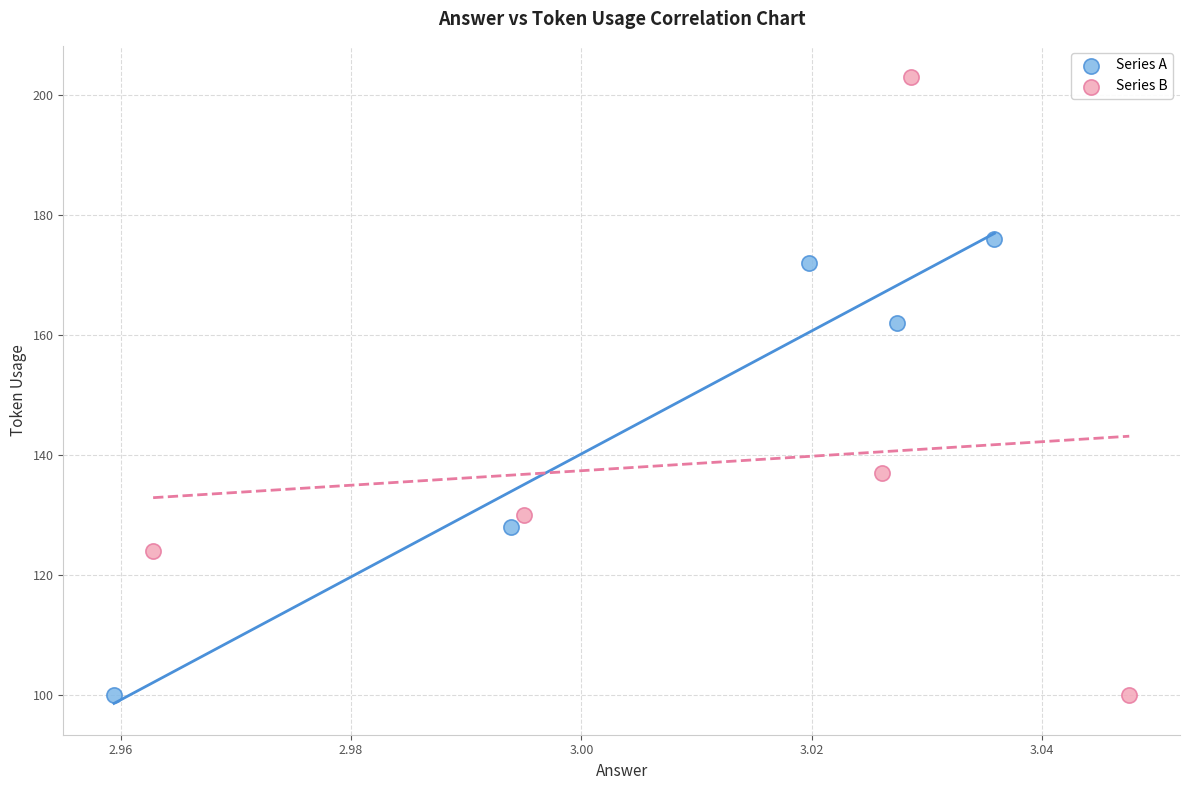

Which series contains the highest Y value?

Series B